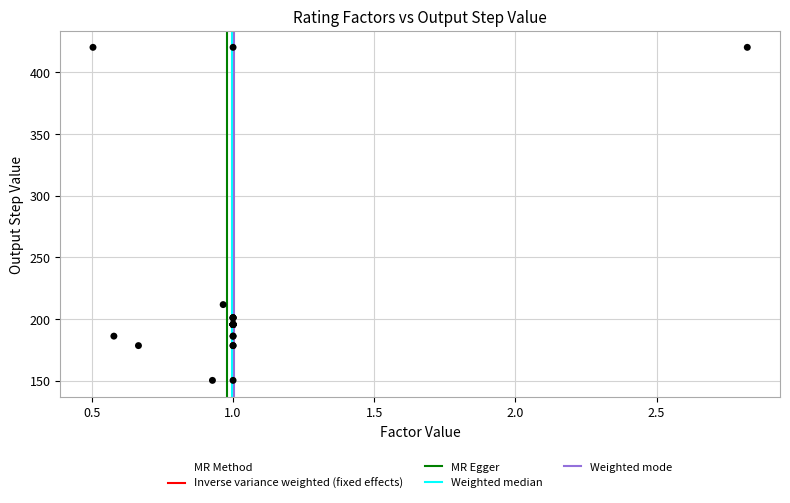

What Y value in the scatter plot is closest to 285?

211.7